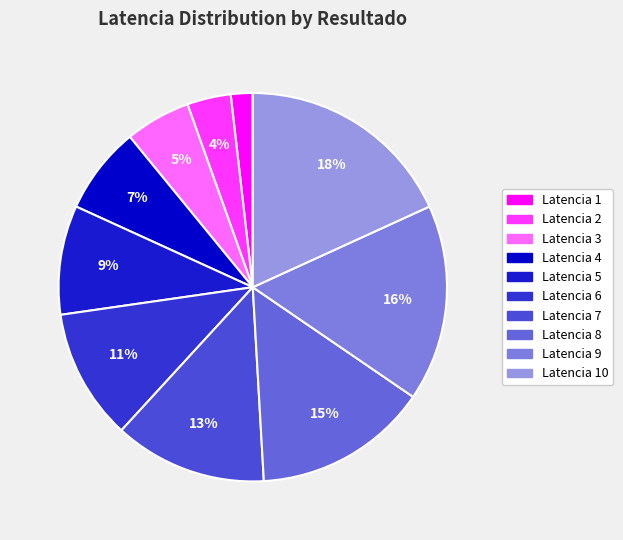

To the nearest percent, what is the average slice percentage?

10%